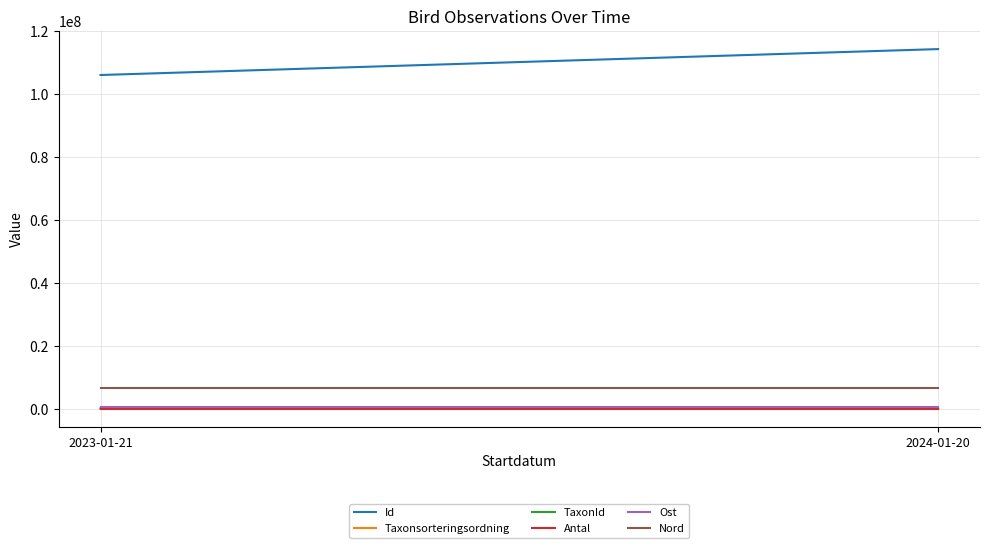

How many categories are shown in the chart?

2